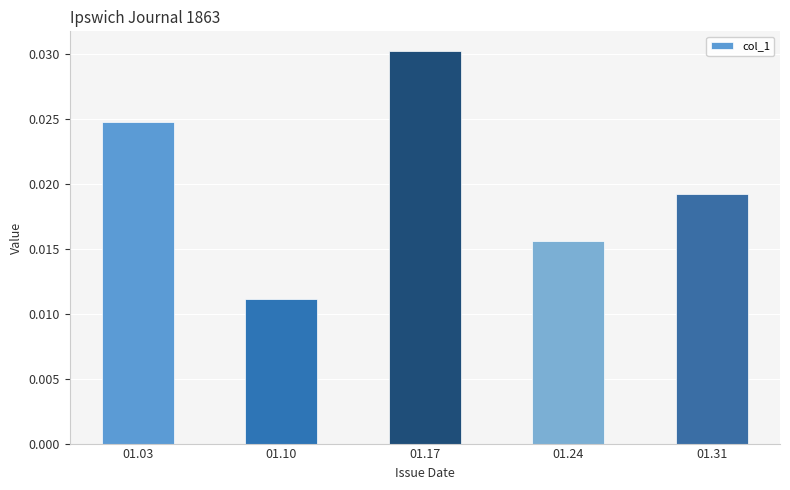

Between 01.10 and 01.03, which is larger?

01.03